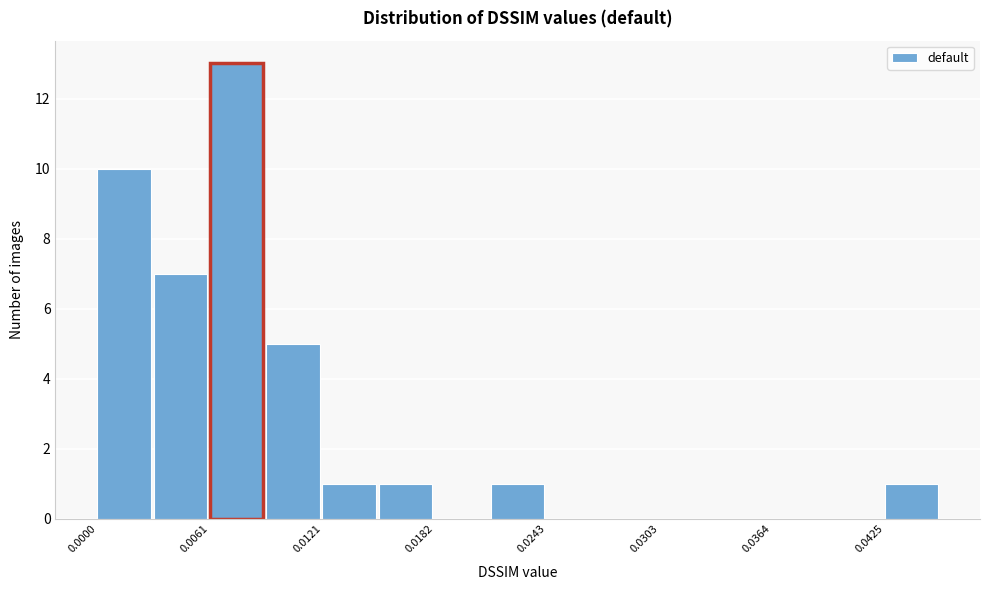

Read against the x-axis, roughly where is the centre of the tallest bar?

0.008